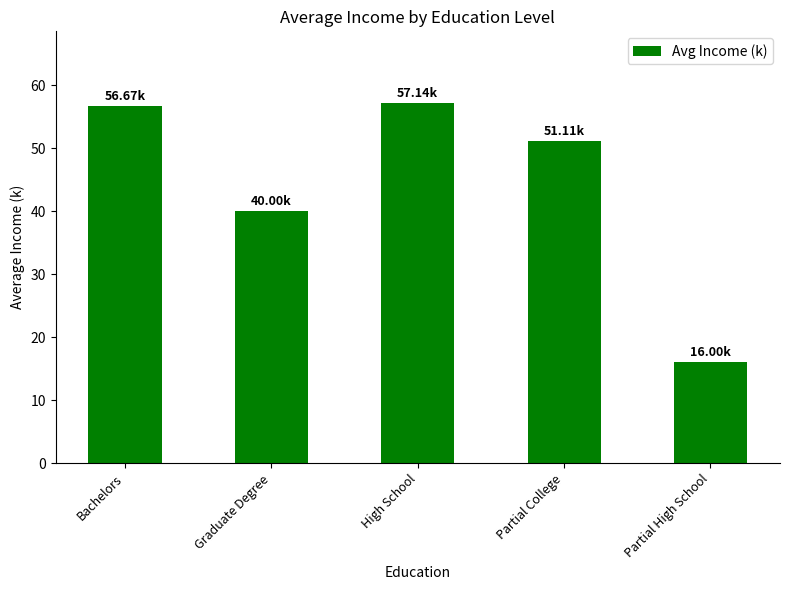

Approximately how many times larger is the value at Bachelors compared to Partial High School?

3.5